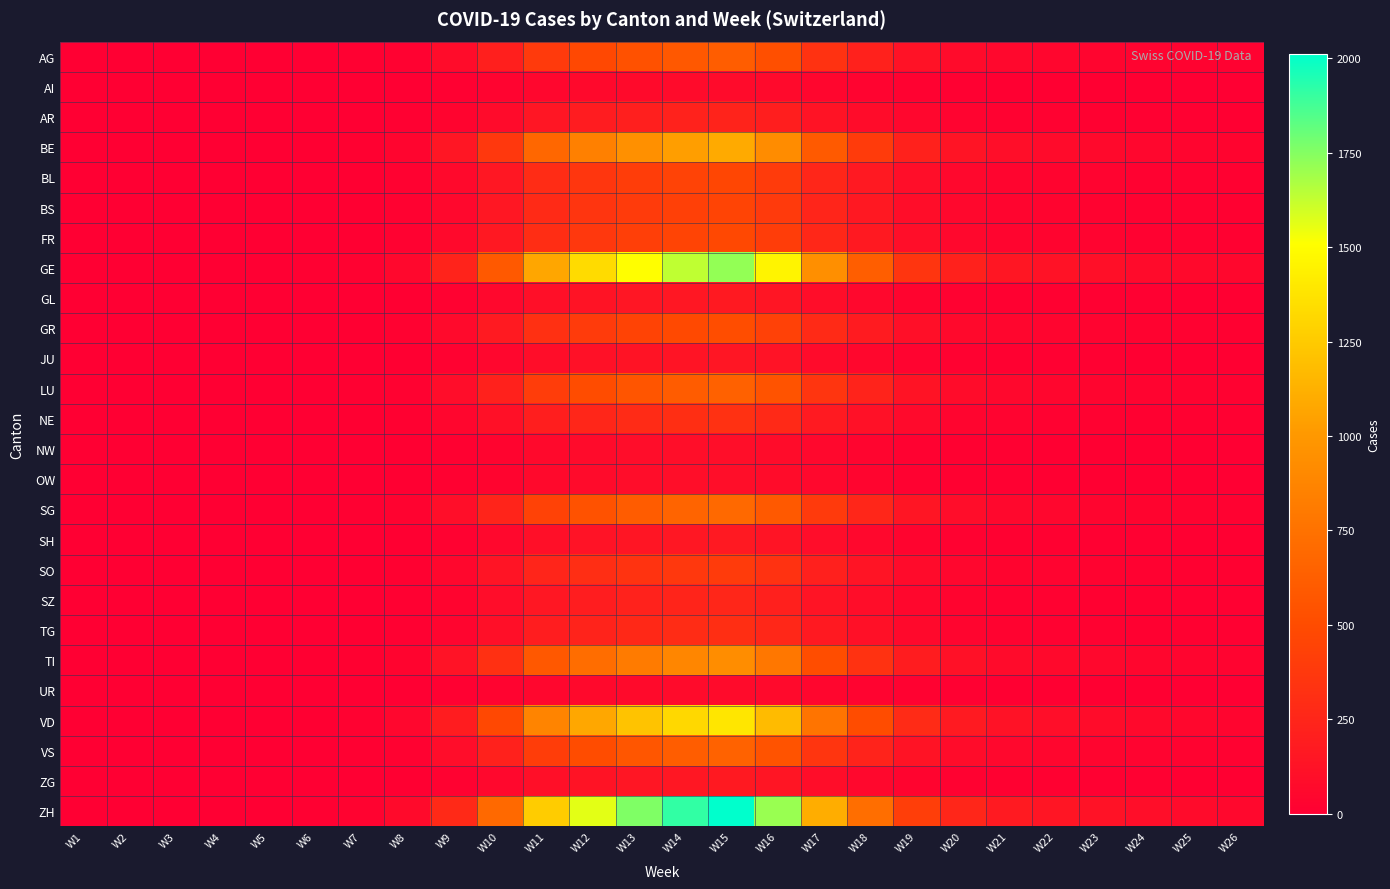

At which category is the sum across all series the highest?

W15